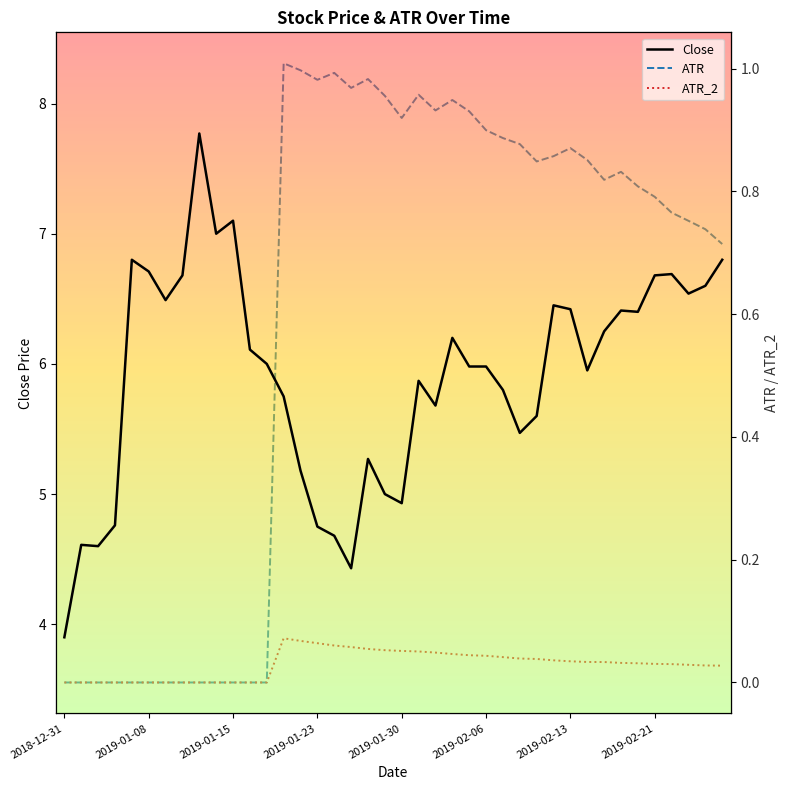

Where is the first local maximum for Close?

2019-01-08